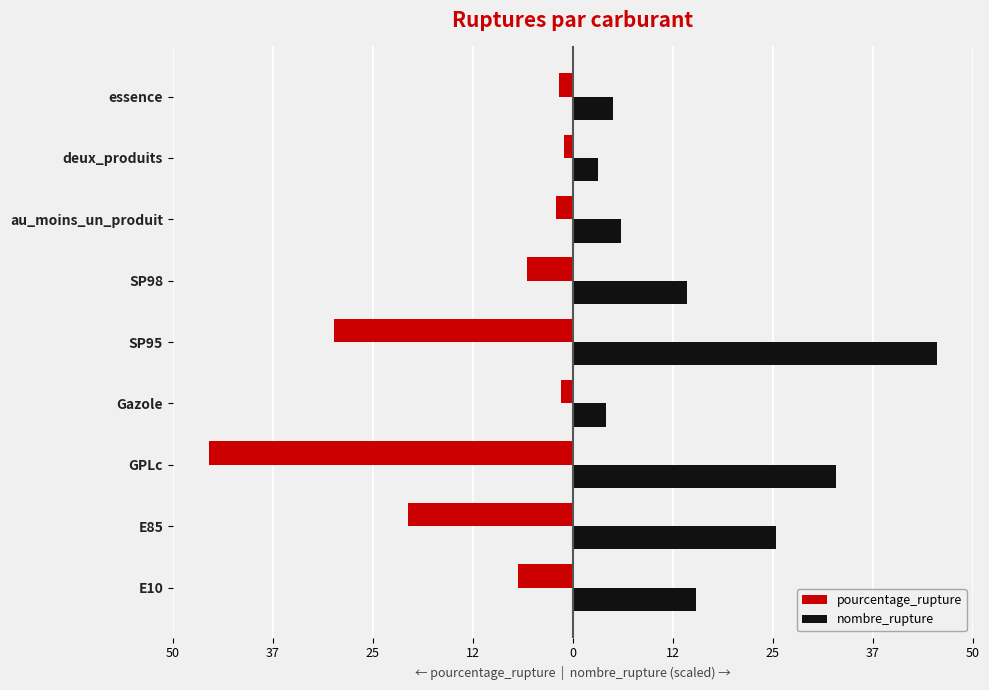

What are all the series names shown in the legend?

pourcentage_rupture, nombre_rupture